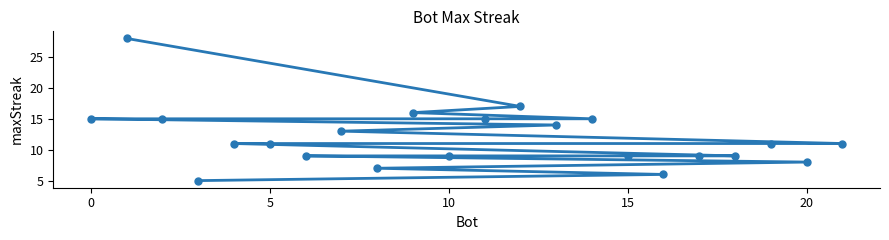

What is the smallest value displayed?

5